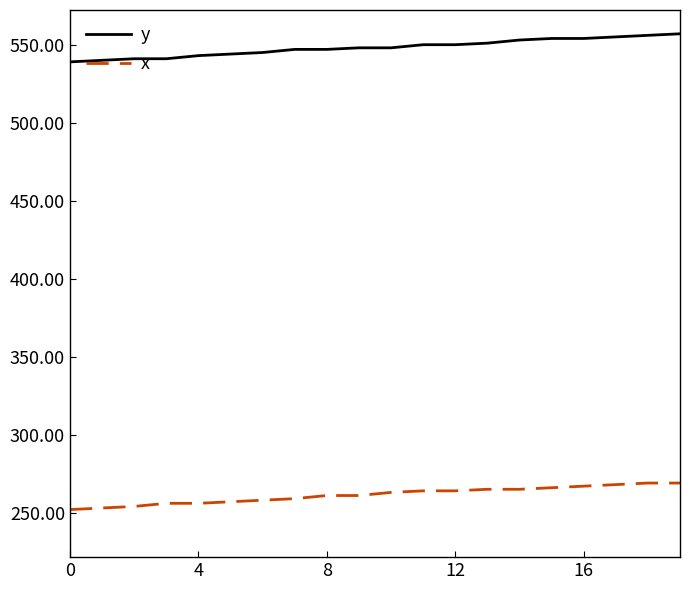

Which series has the widest spread of values?

y